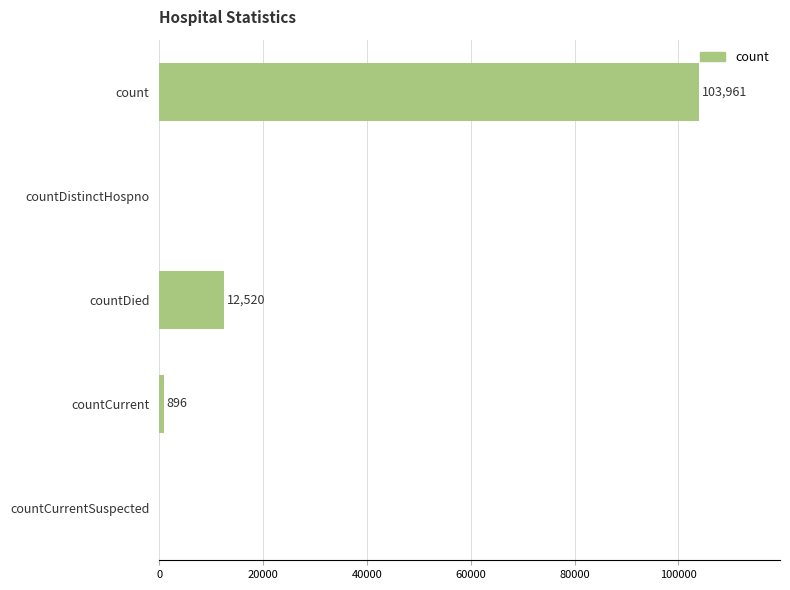

Where is the data nearest to the value 51980?

countDied